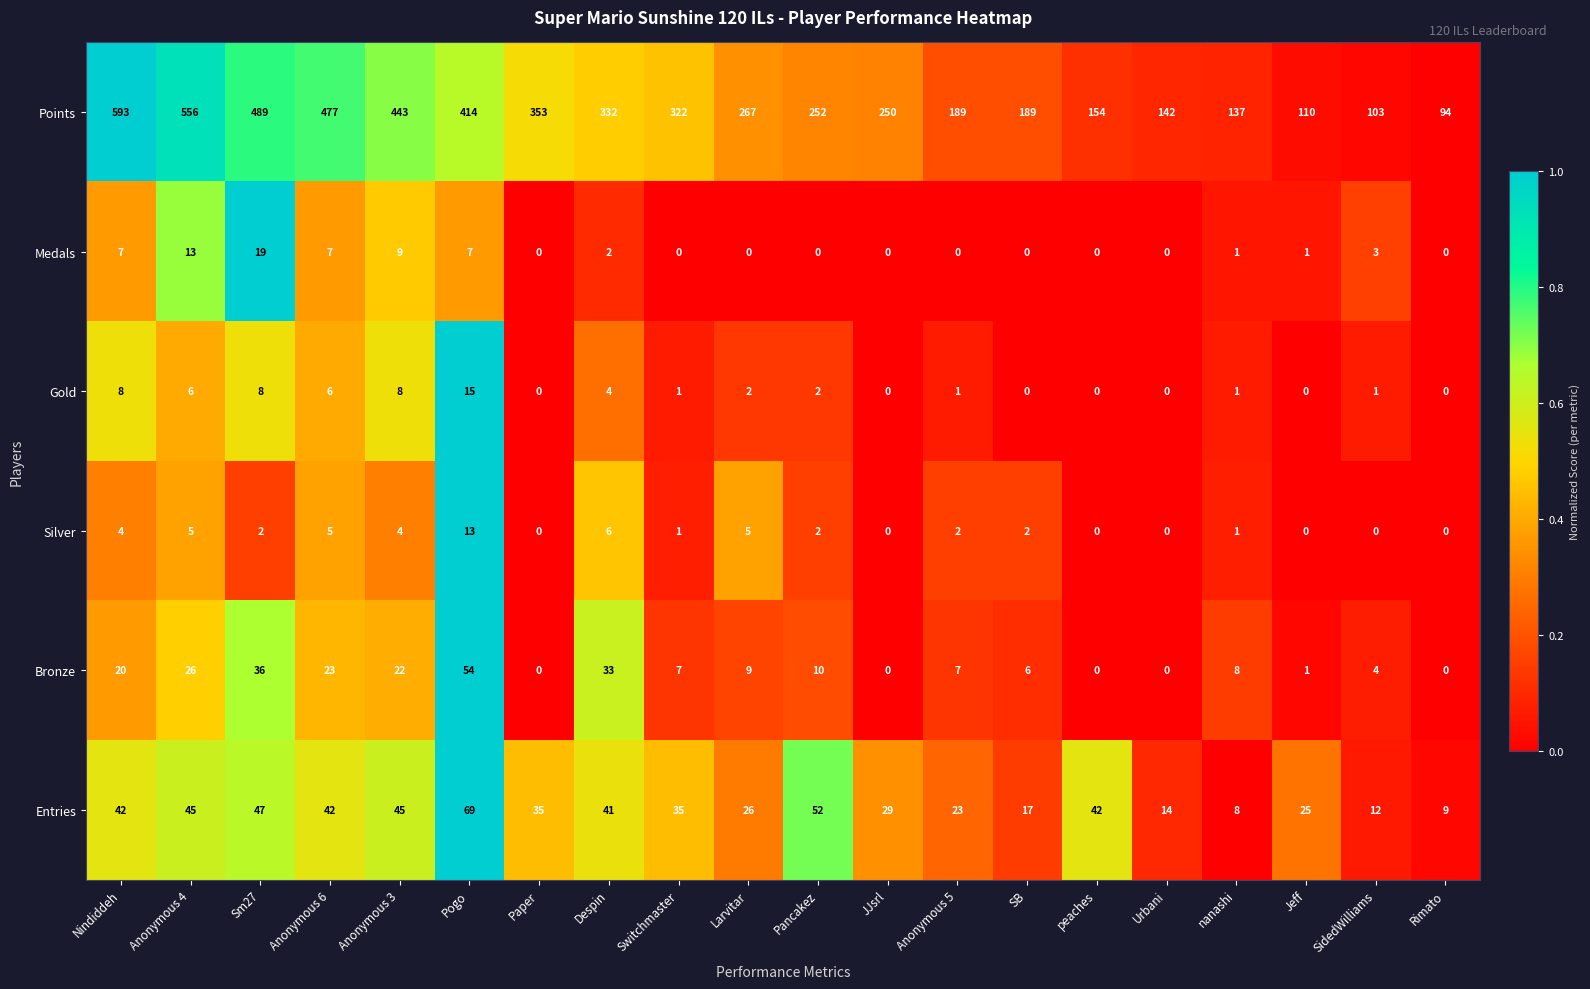

What is the difference between the Bronze values at JJsrl and SB?

6